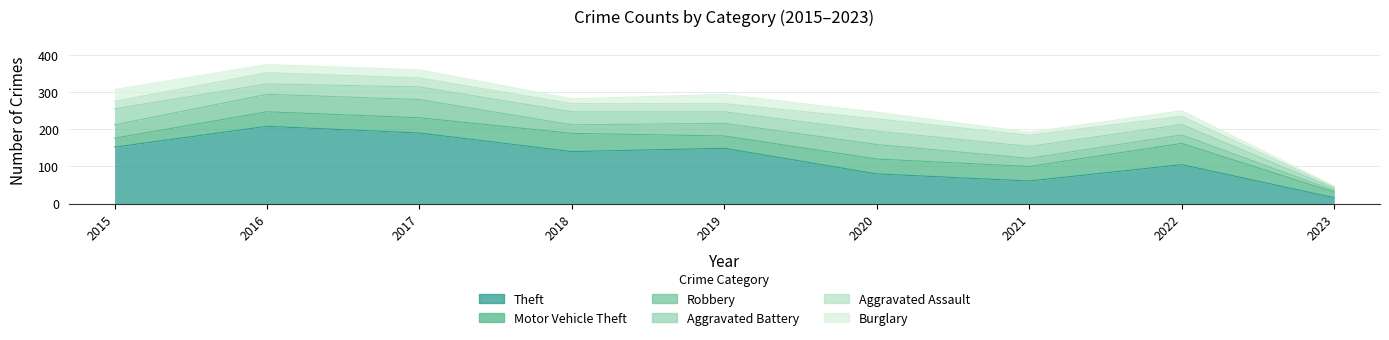

What is the difference between the highest and lowest values at 2015?

132